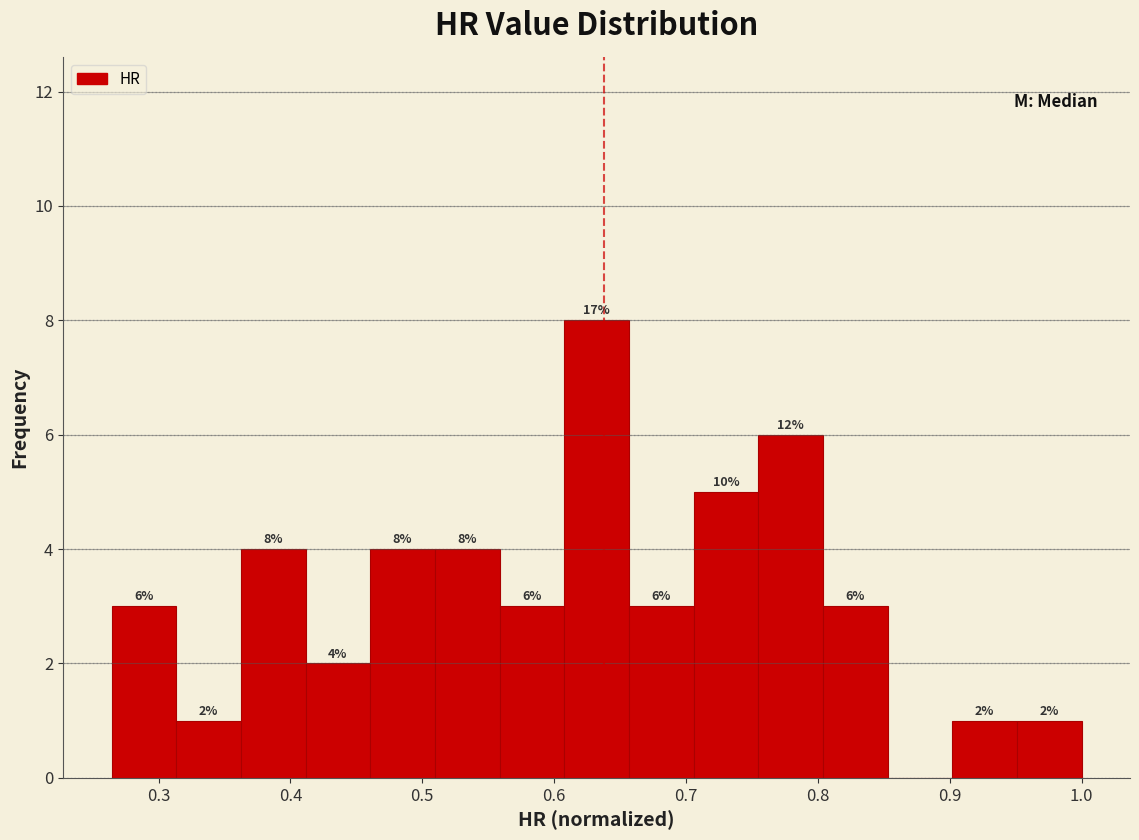

Over which range of the x-axis is the bar tallest?

0.61 to 0.66